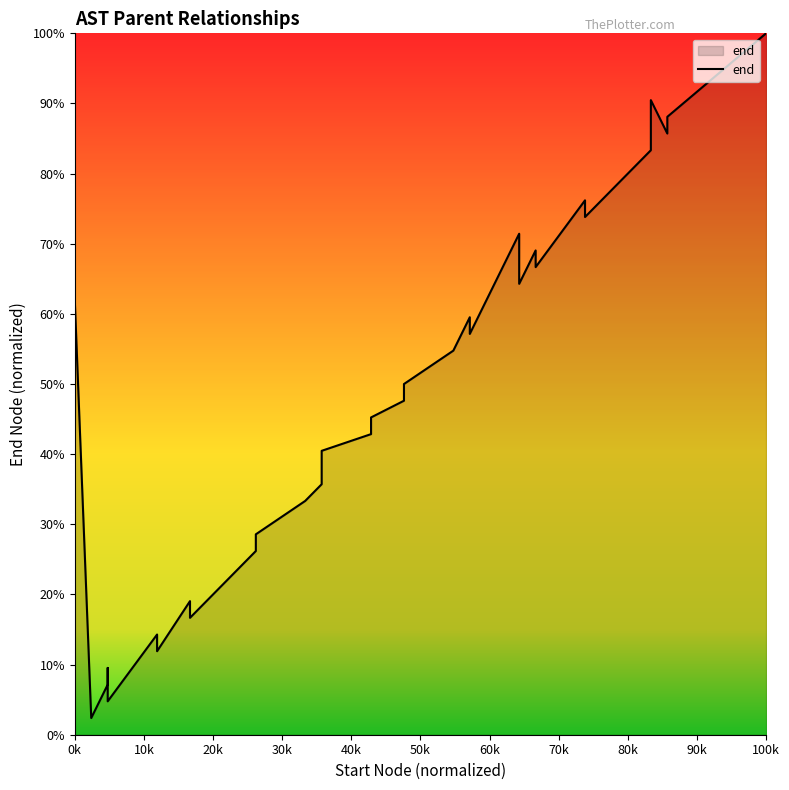

How many categories are shown in the chart?

40